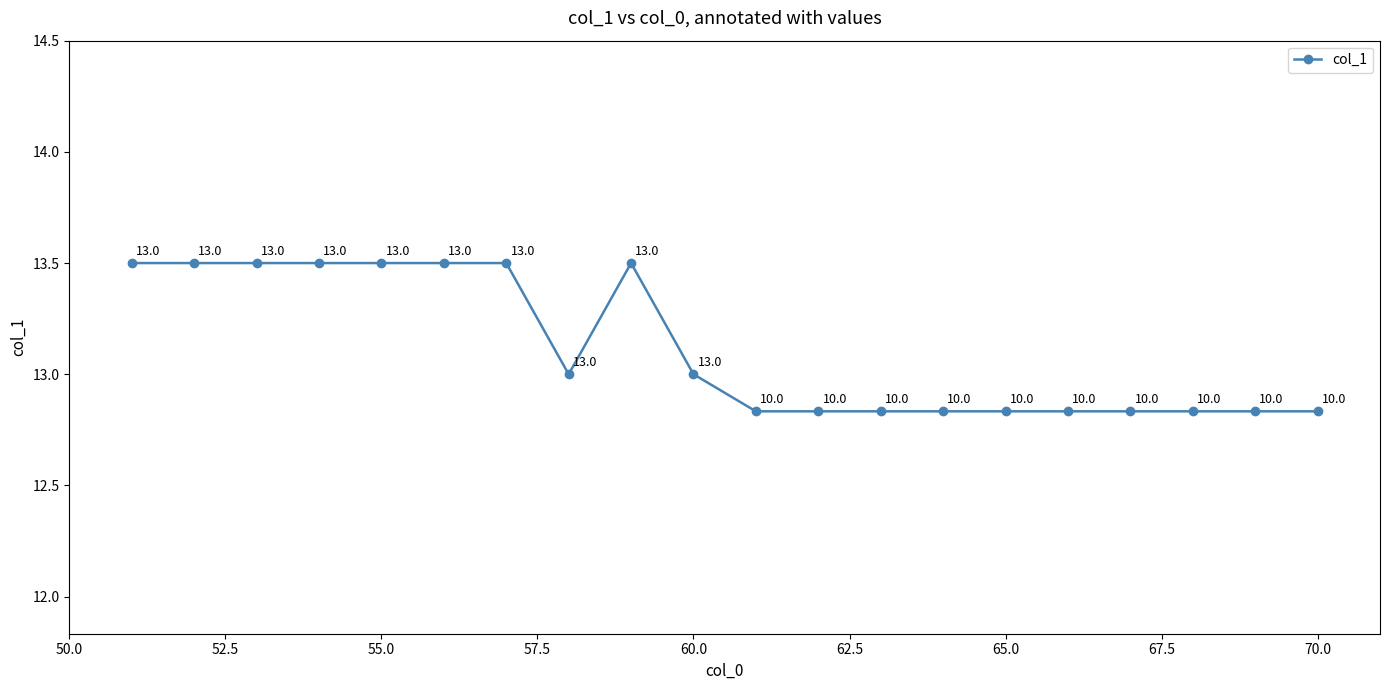

Count the values in the range 12 to 13.

12